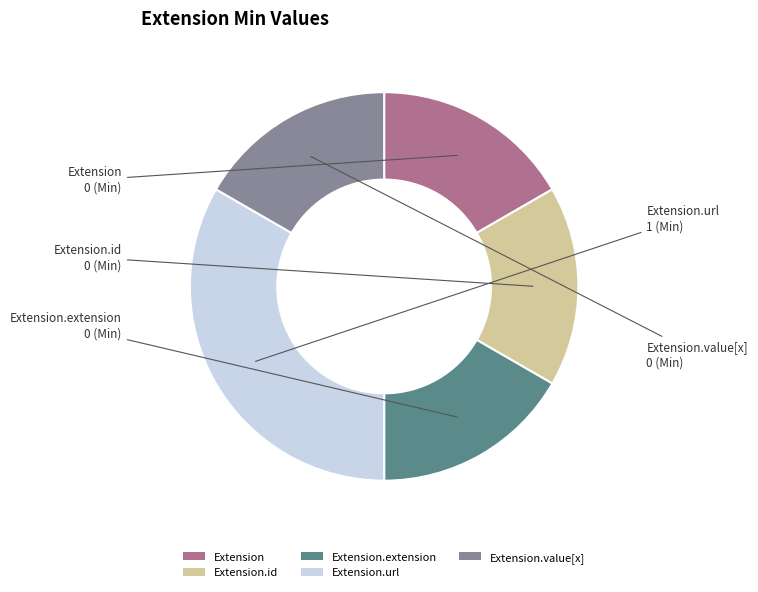

How many slices are in this pie chart?

5